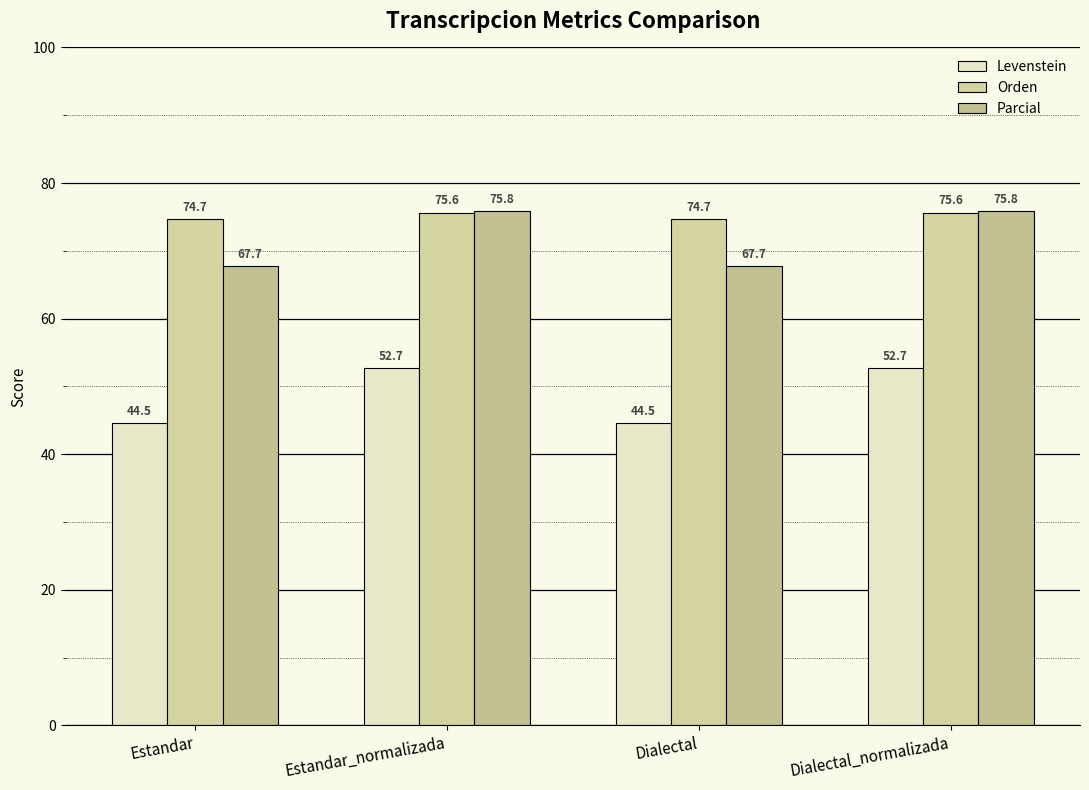

What is the smallest value displayed?

44.5